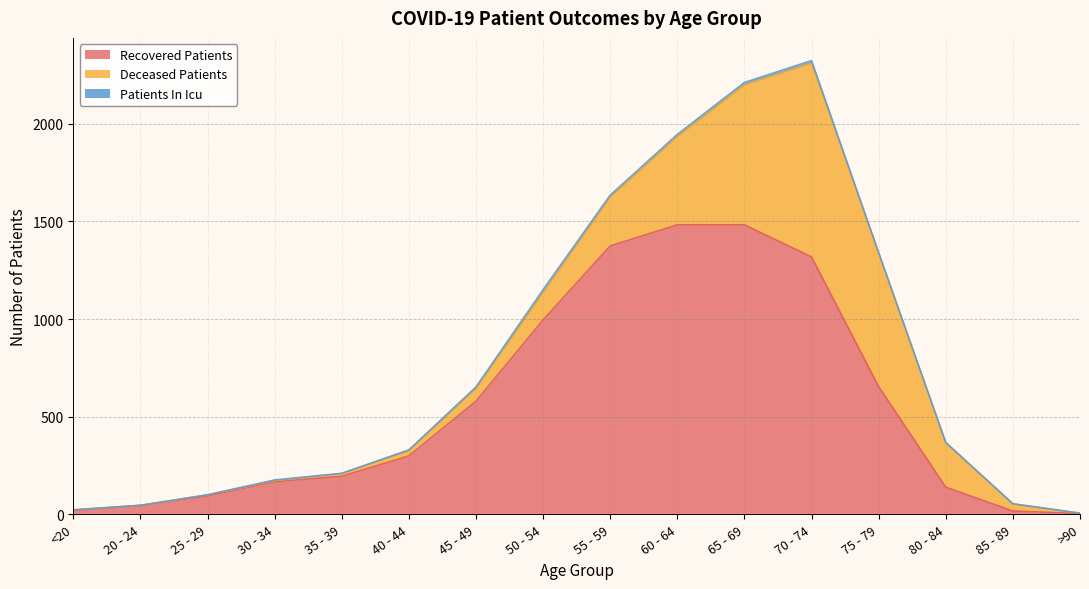

Which category has the lowest value in the recovered_patients series?

>90